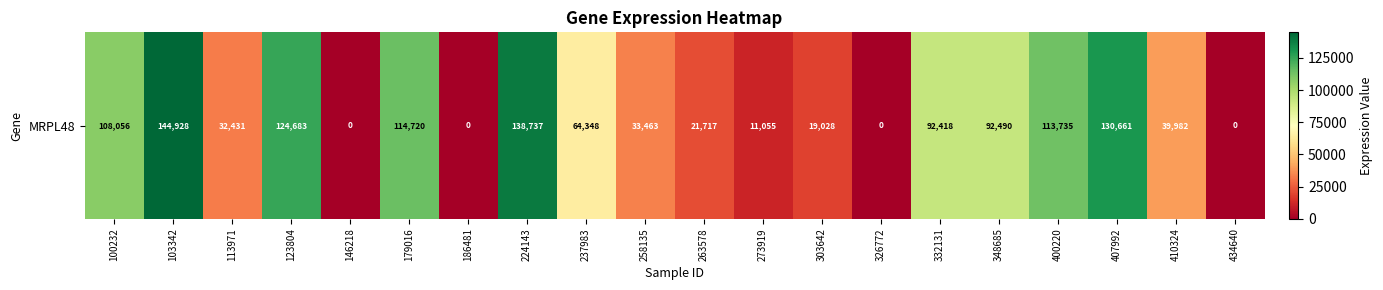

How many values exceed 64348?

9